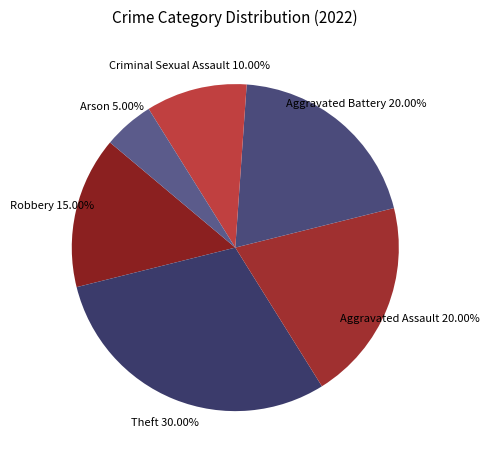

To the nearest percent, what is the average slice percentage?

17%